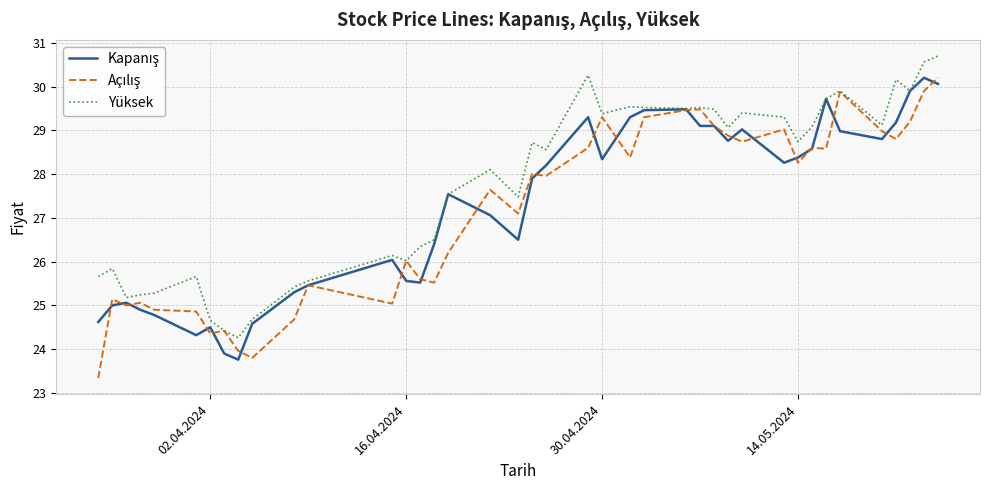

Which series has the largest total across all categories?

Yüksek